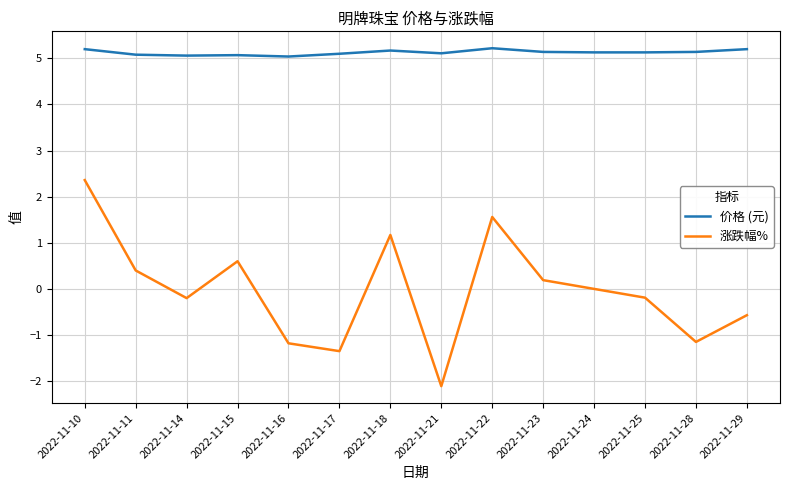

Is this an area chart (filled region under the line)?

No